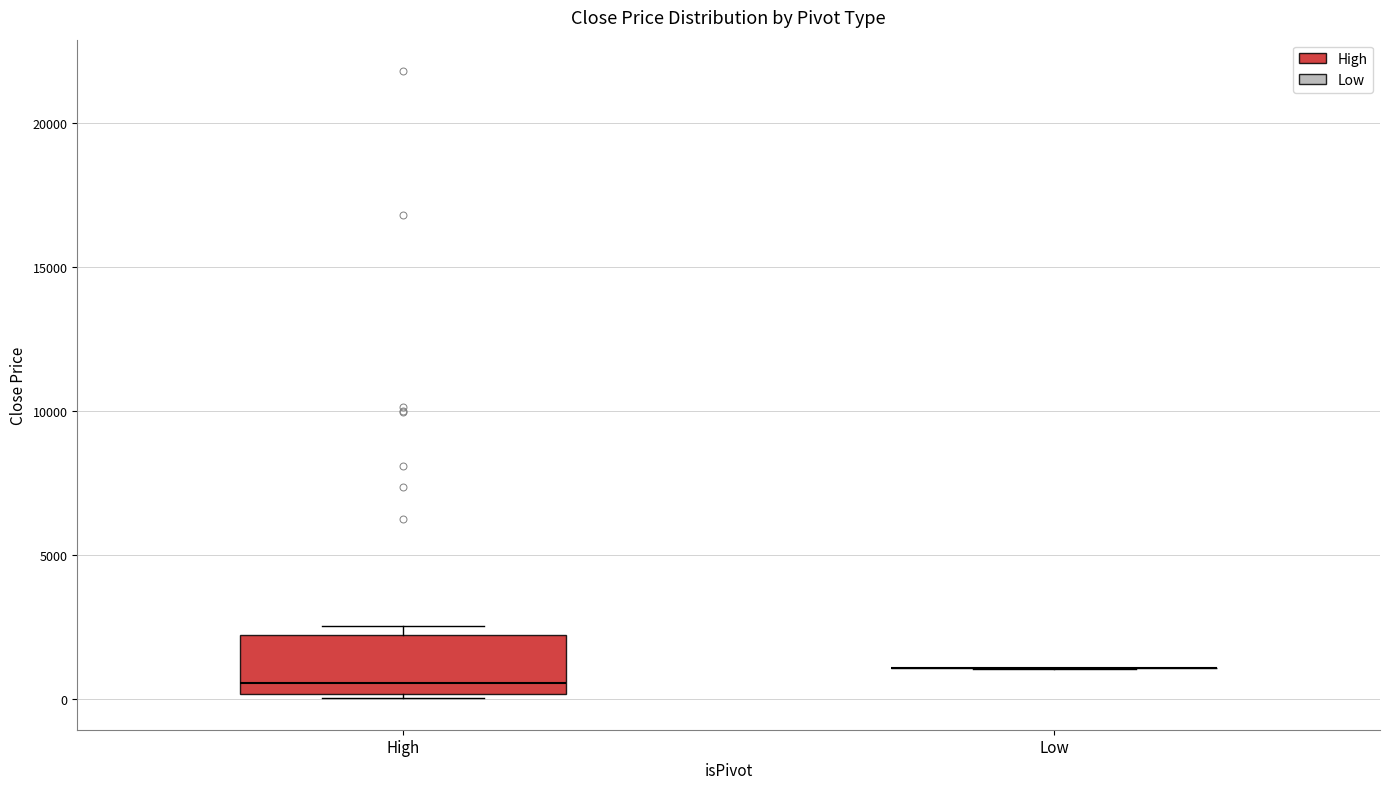

Reading left to right, transcribe this box plot: for each box, give where its median line is, the range the box spans, and where its two whiskers end, as read against the y-axis. The values are not printed on the chart, so give them approximately, as read against the axis.

High: median 500, box 0 to 2000, whiskers 0 (just below the box's lower edge) to 2500
Low: box collapsed to a line at 1000, whiskers 1000 to 1000